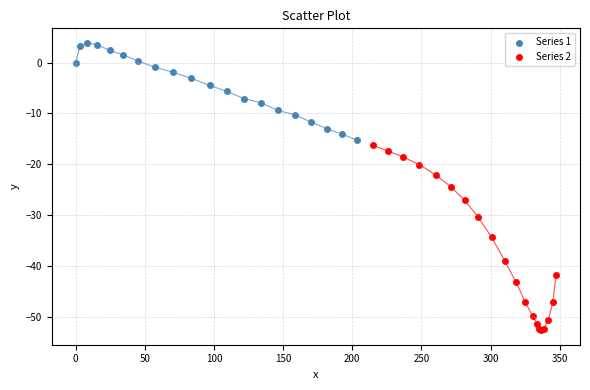

Which series has the largest Y range (max minus min)?

Series 2